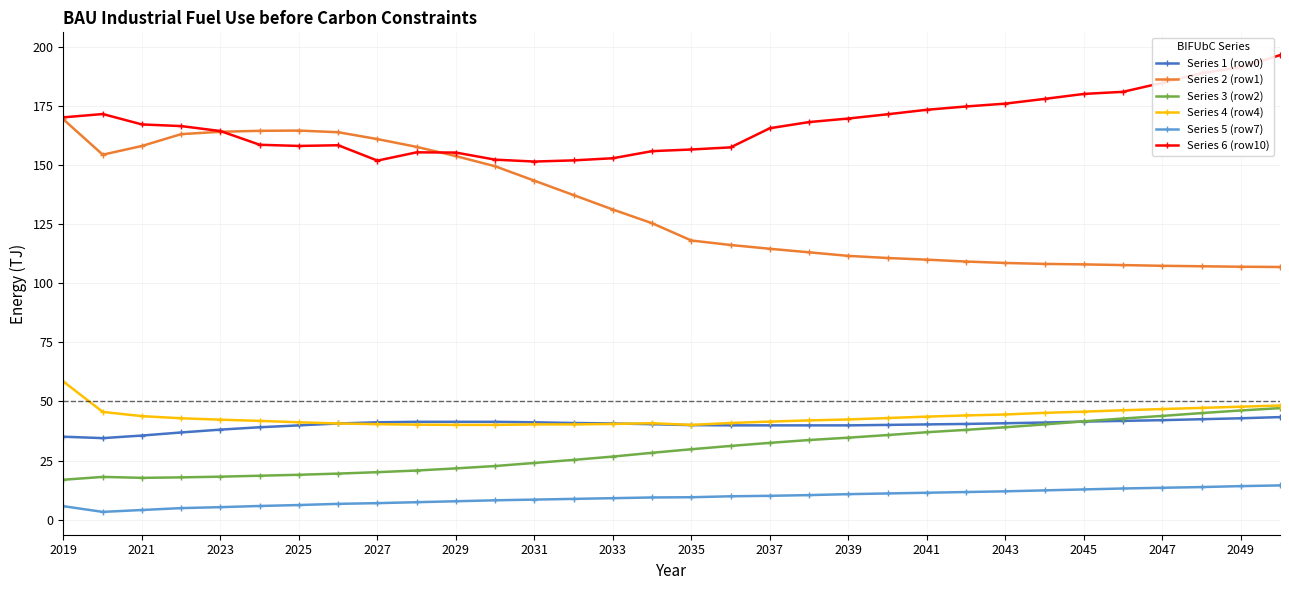

List the series in order of their peak value, lowest first.

Series 5 (row7), Series 1 (row0), Series 3 (row2), Series 4 (row4), Series 2 (row1), Series 6 (row10)